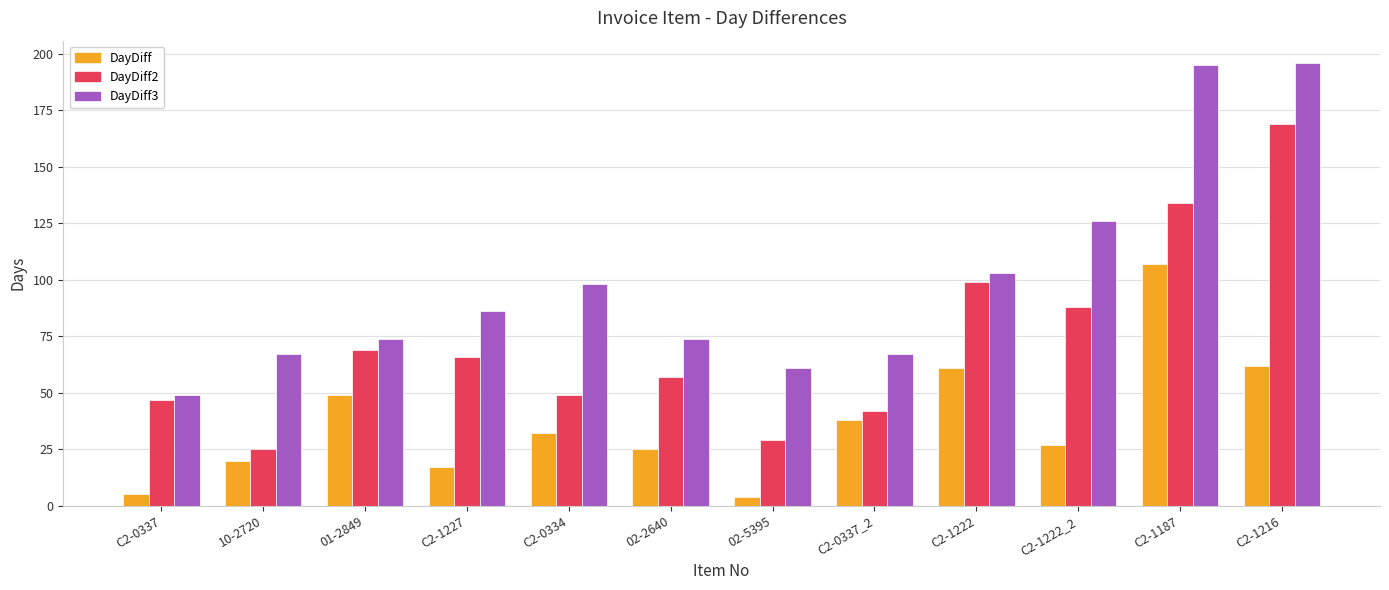

Which series has the widest spread of values?

DayDiff3